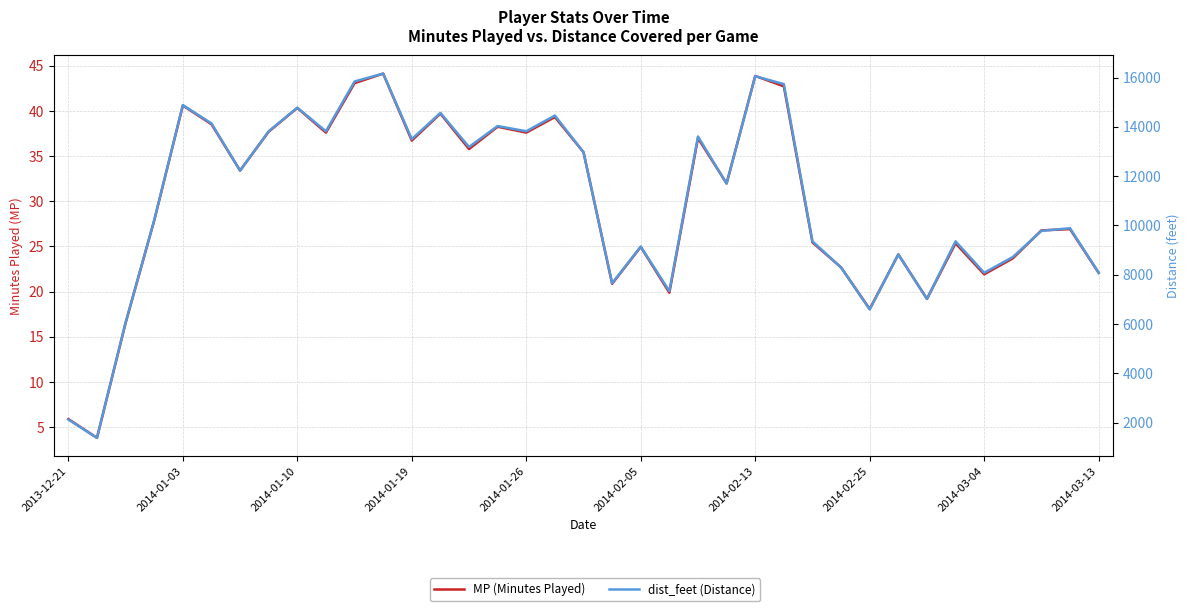

What is the sum of the dist_feet (Distance) values at 2014-02-05 and 2014-02-25?

15733.8